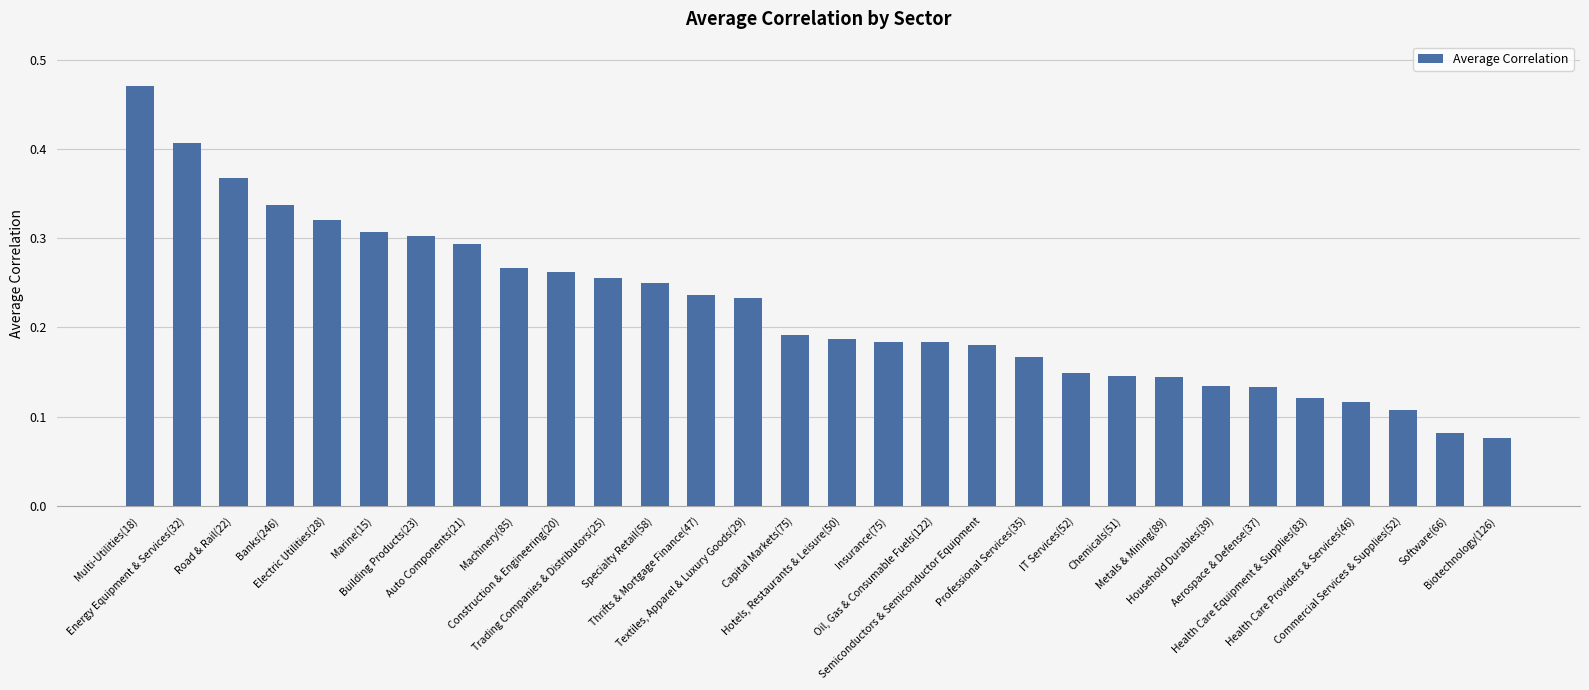

What is the sum of all values?

6.6